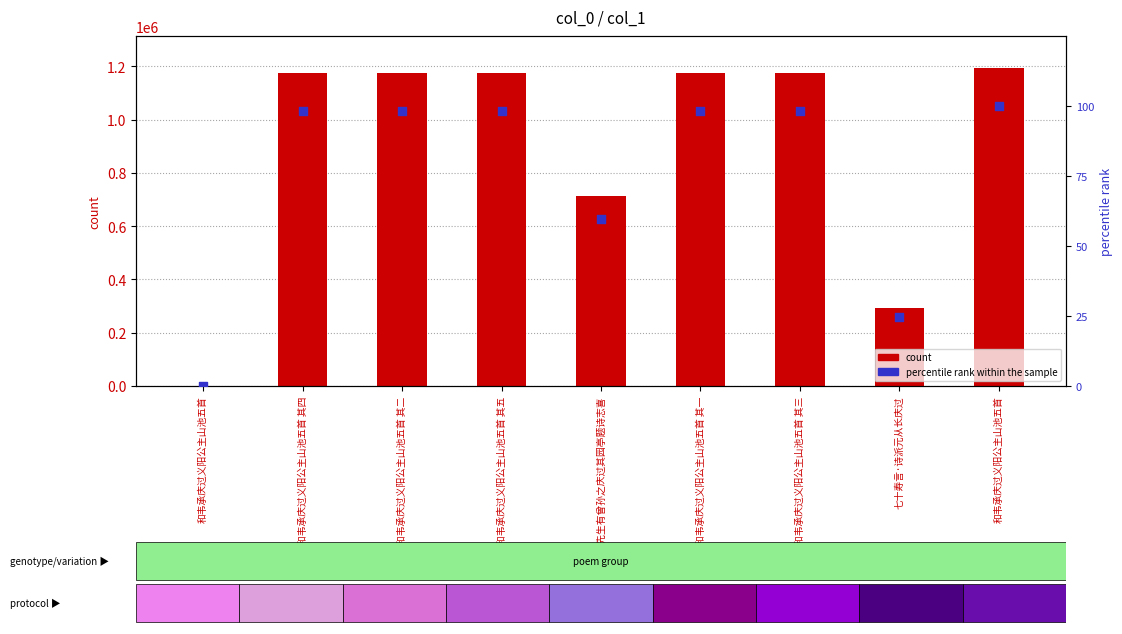

Which series has the widest spread of Y values?

count